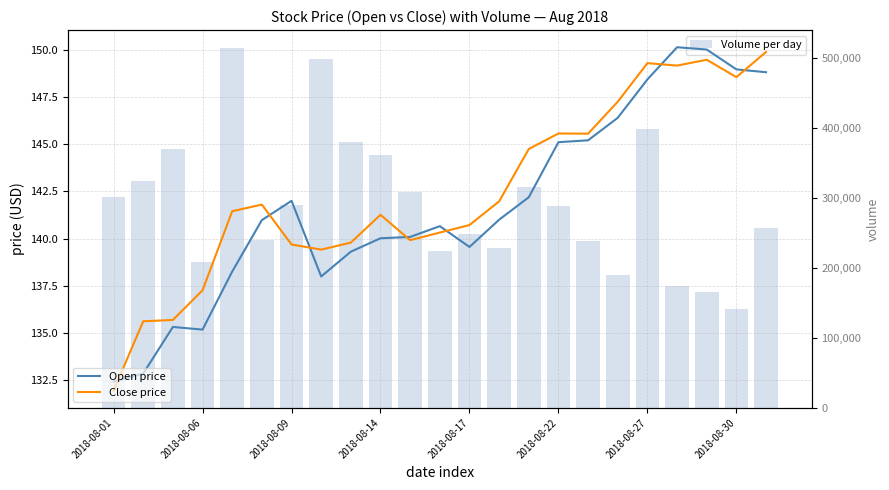

How many data points in Volume per day are less than 288573?

11